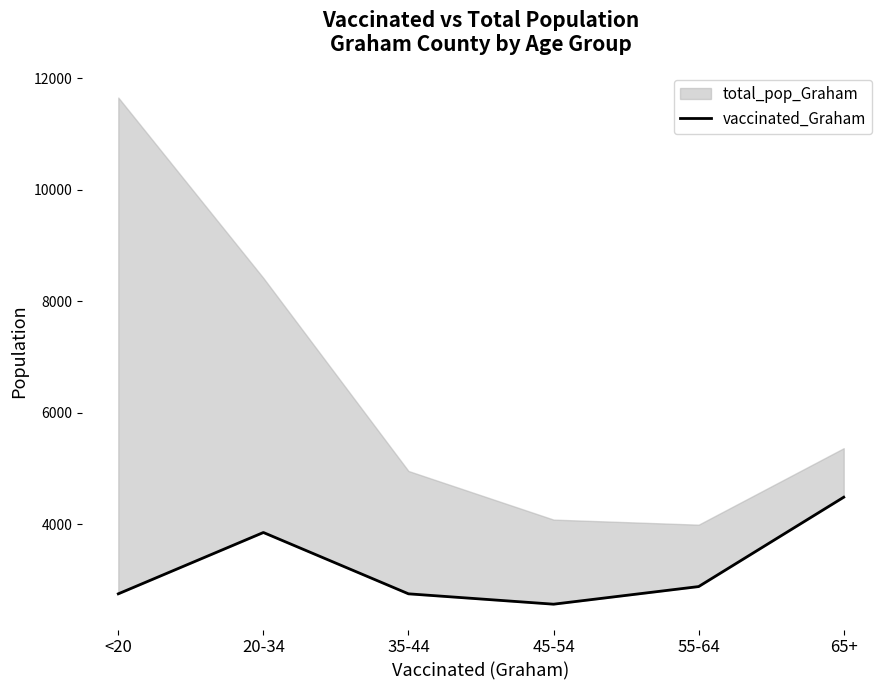

At which category does the data reach its first local valley?

45-54